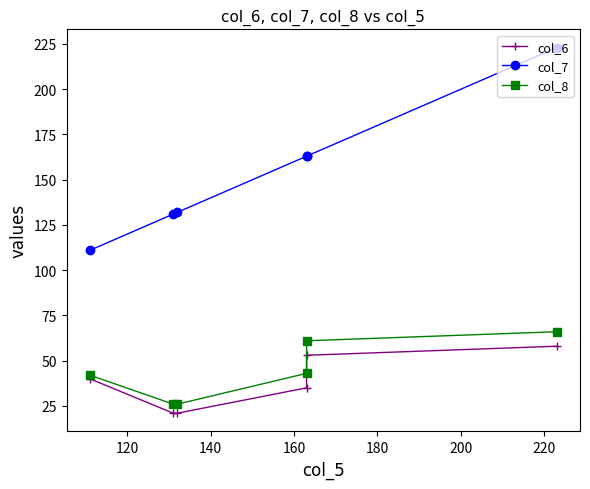

What is the minimum value shown in the chart?

21